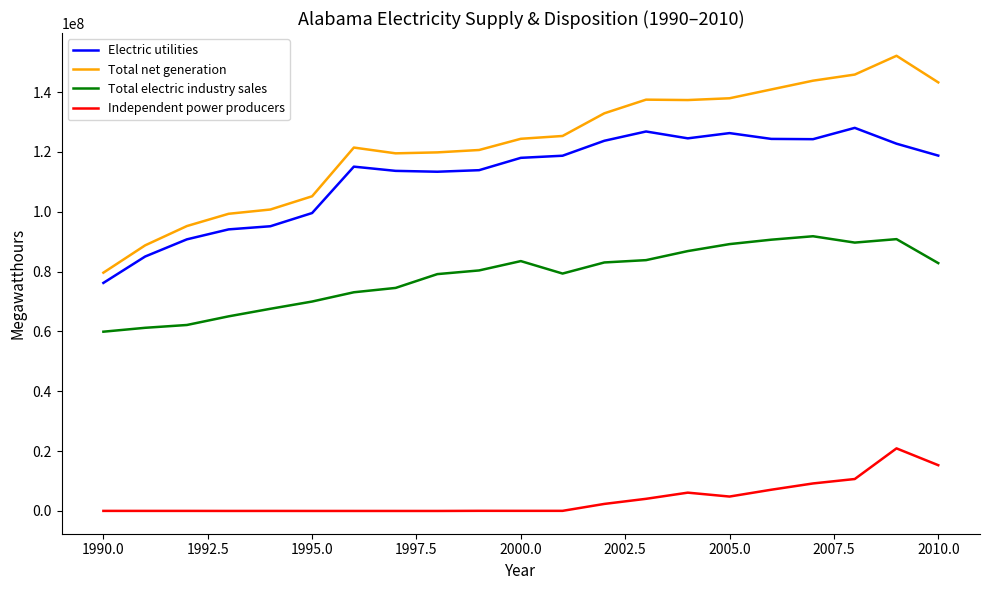

What is the difference between the maximum and minimum values in the Electric utilities series?

51823199